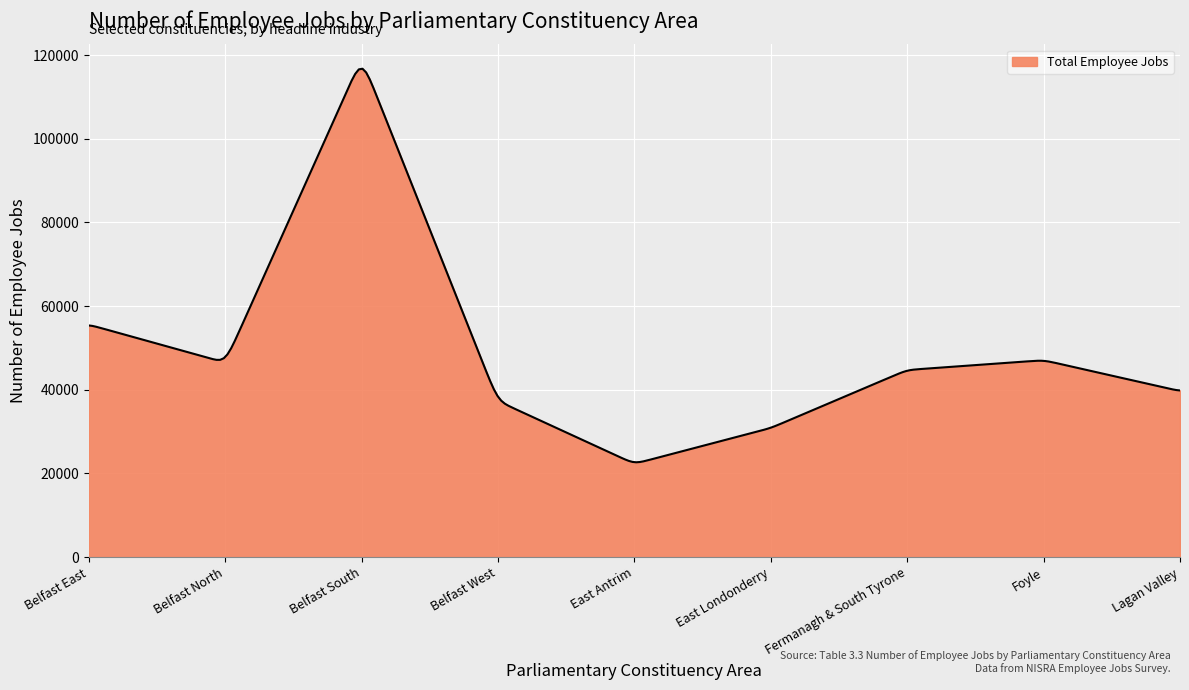

What is the difference between the maximum and minimum values?

94058.2